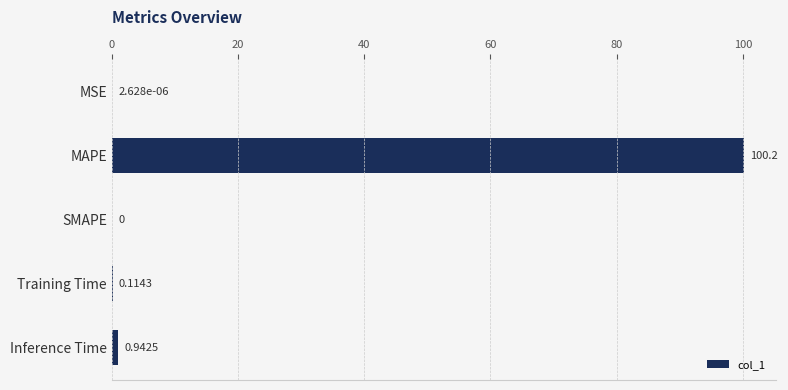

Which has a higher value, MSE or Training Time?

Training Time